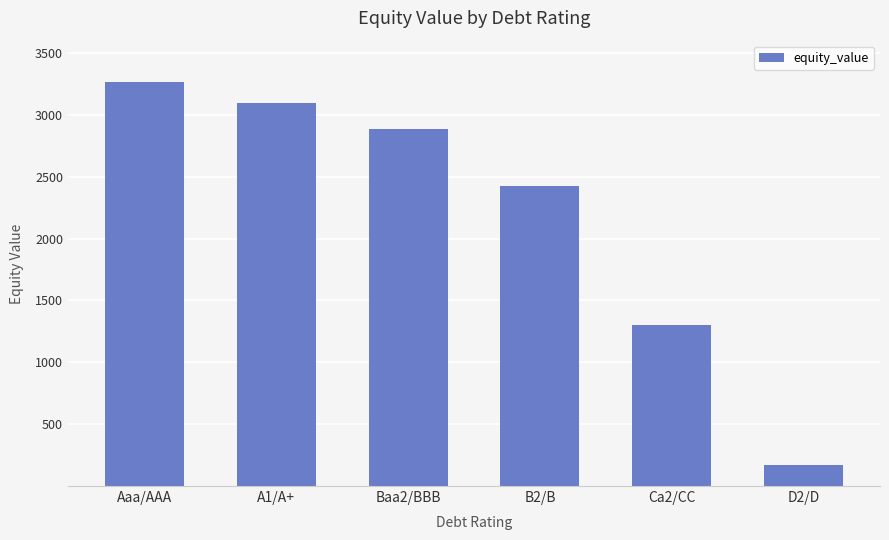

Which category has the highest value across all series?

Aaa/AAA